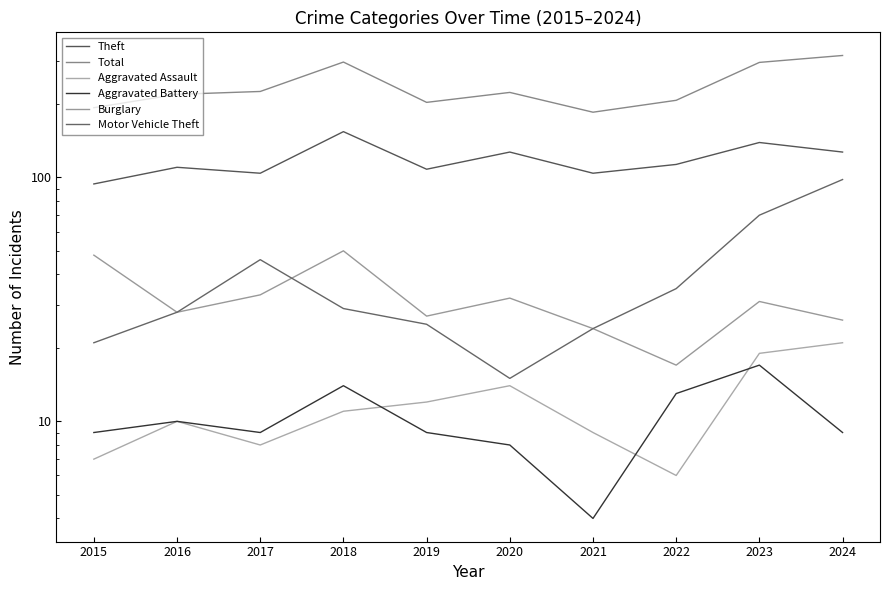

At 2018, list the series in order from smallest to largest.

Aggravated Assault, Aggravated Battery, Motor Vehicle Theft, Burglary, Theft, Total